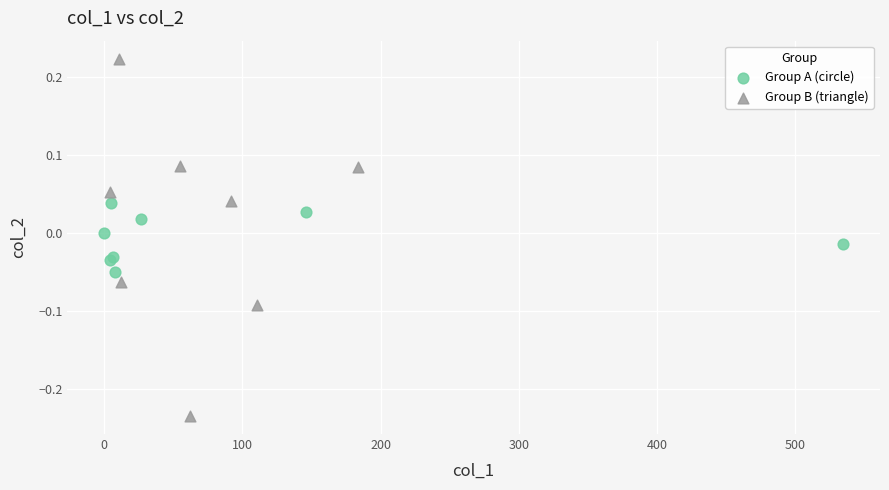

Which series contains the highest Y value?

Group B (triangle)